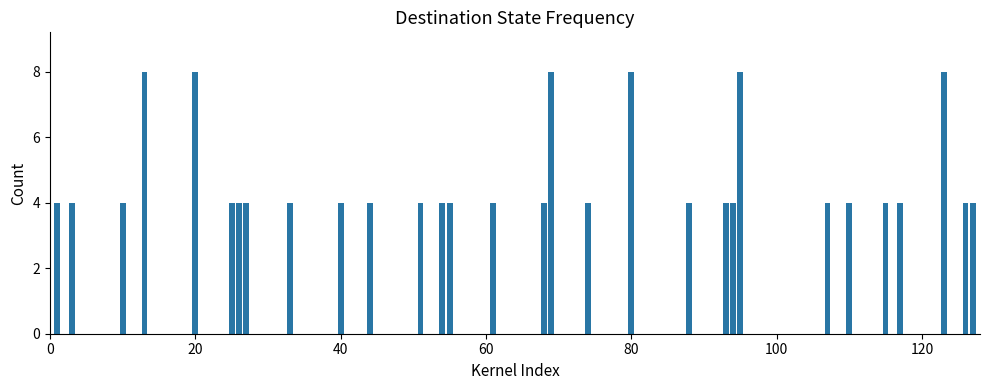

Reading right to left, list all the values displayed in this chart.

4	4	8	4	4	4	4	8	4	4	4	8	4	8	4	4	4	4	4	4	4	4	4	4	4	8	8	4	4	4